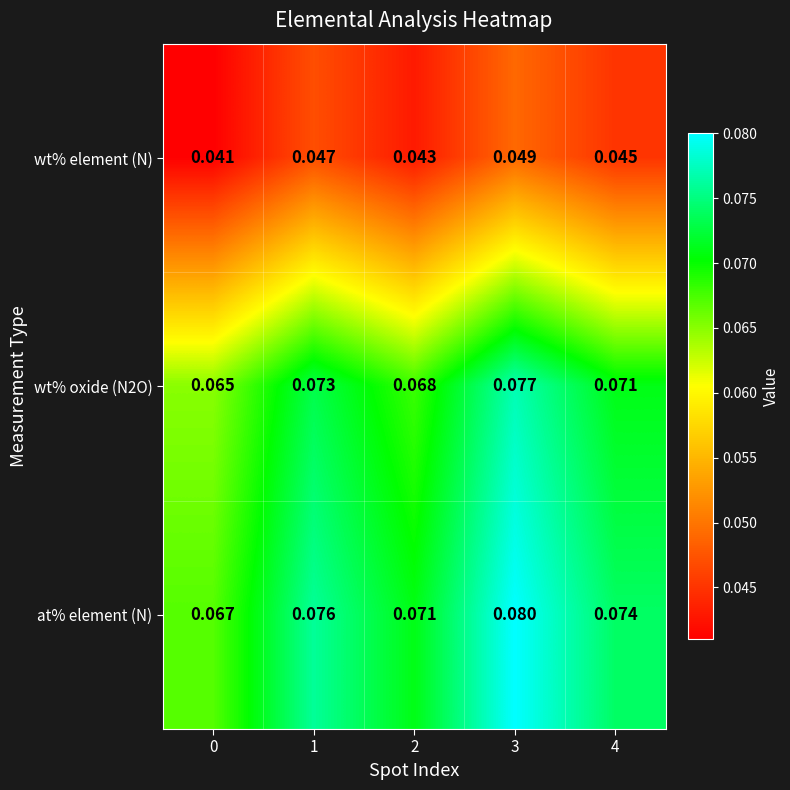

Which series has the widest spread of values?

at% element (N)